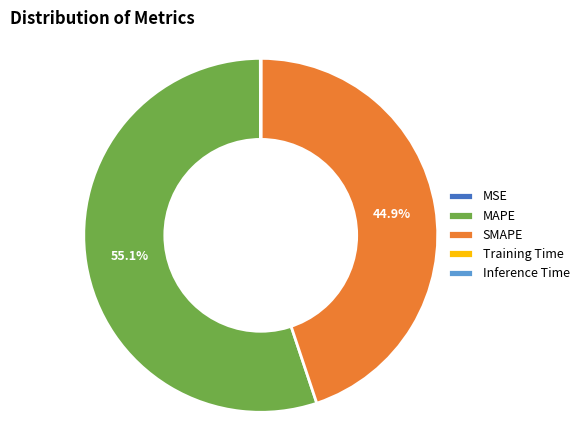

Combined, do SMAPE and MAPE account for over 50%?

Yes